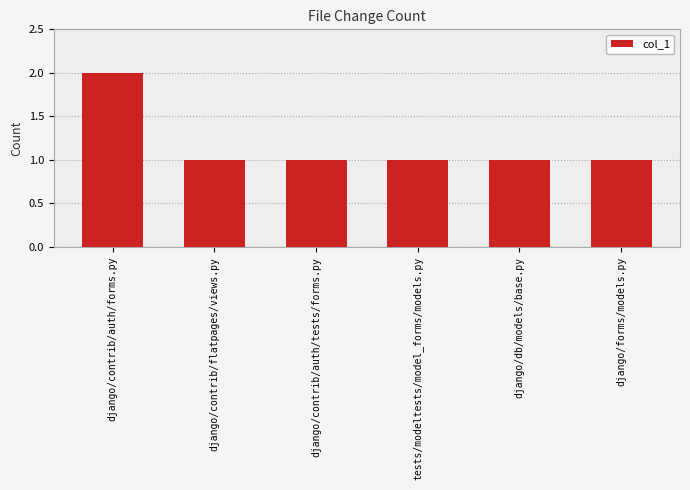

What is the difference between the values at django/contrib/flatpages/views.py and django/contrib/auth/forms.py?

1